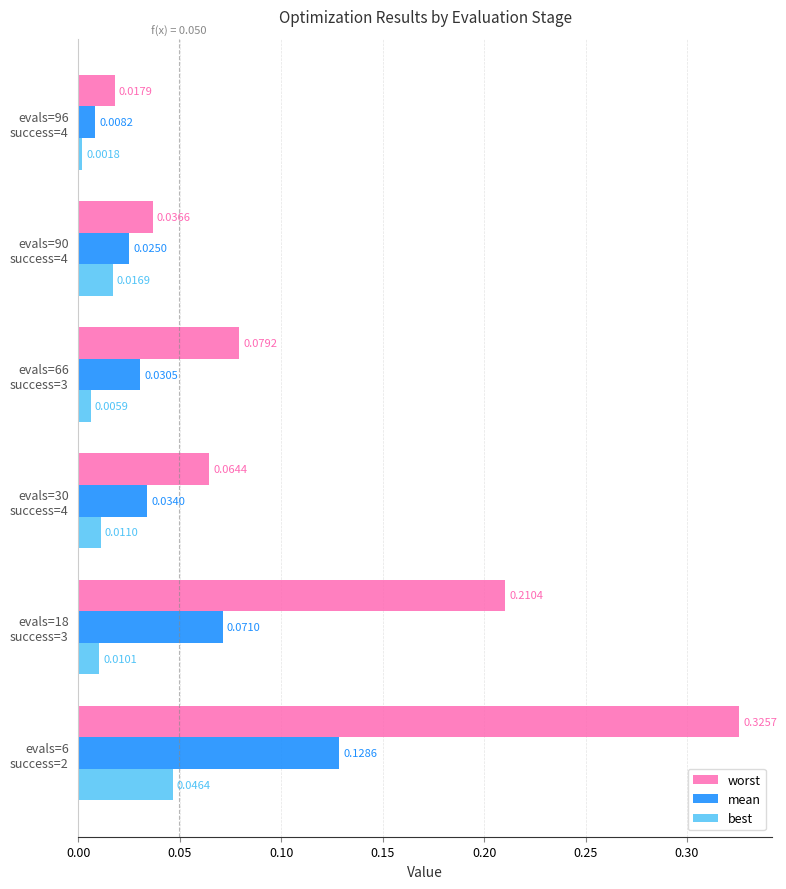

Which series has the largest range (max minus min)?

worst